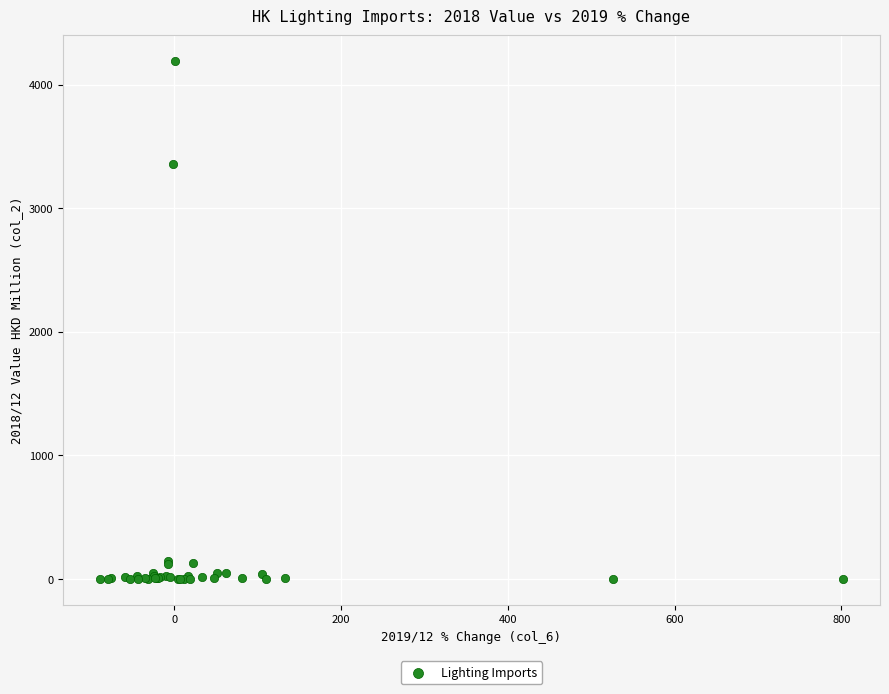

What Y value in the scatter plot is closest to 2094?

3355.2